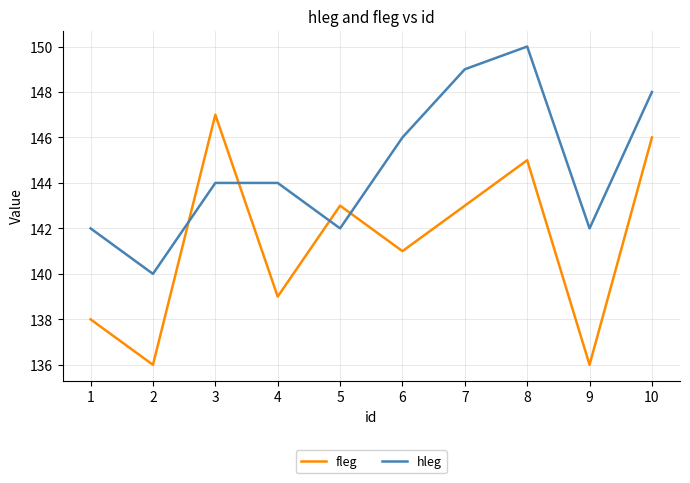

Where is the first local maximum for fleg?

3